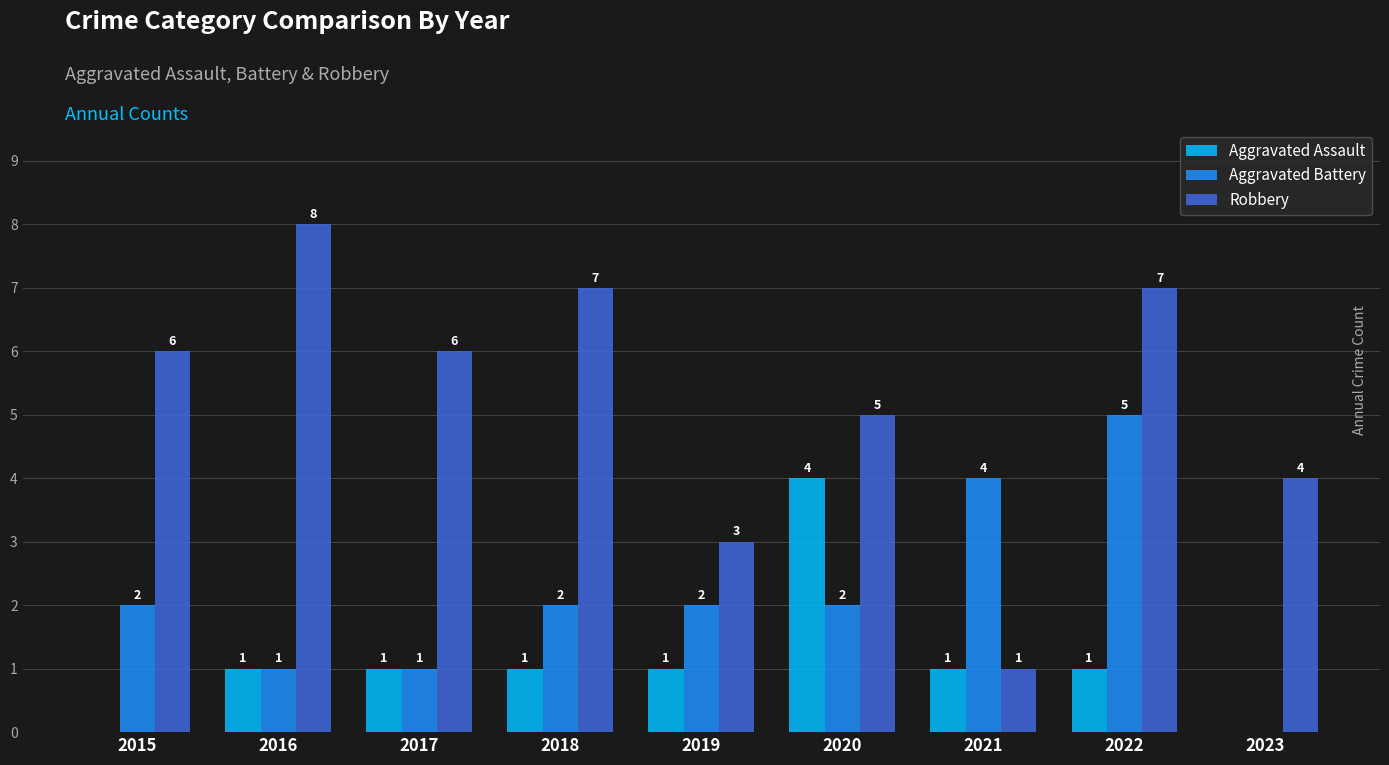

The Aggravated Battery series shows 4 at 2021. True or false?

True